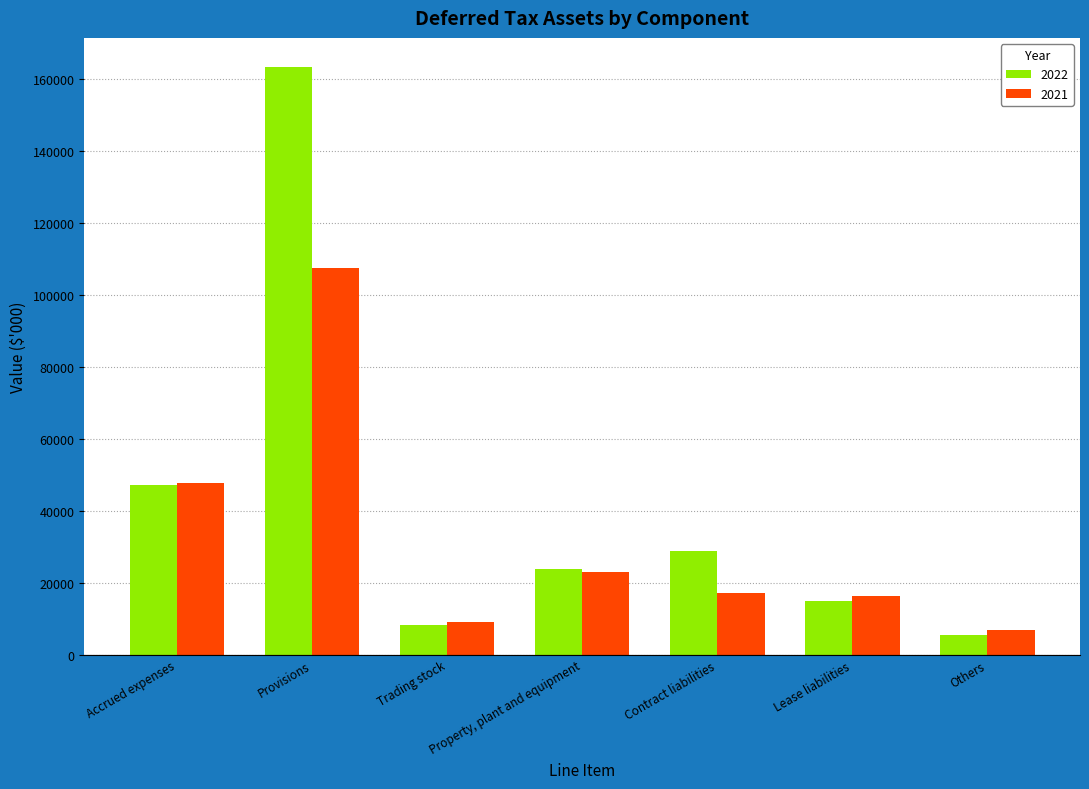

How many series are shown in this chart?

2